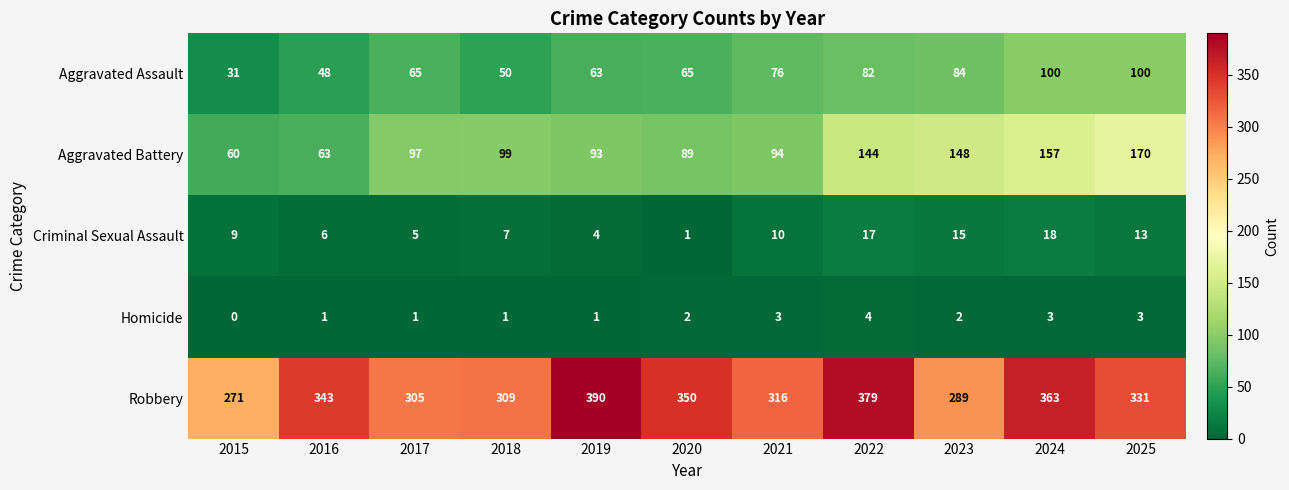

Rank the categories by Robbery value from highest to lowest.

2019, 2022, 2024, 2020, 2016, 2025, 2021, 2018, 2017, 2023, 2015